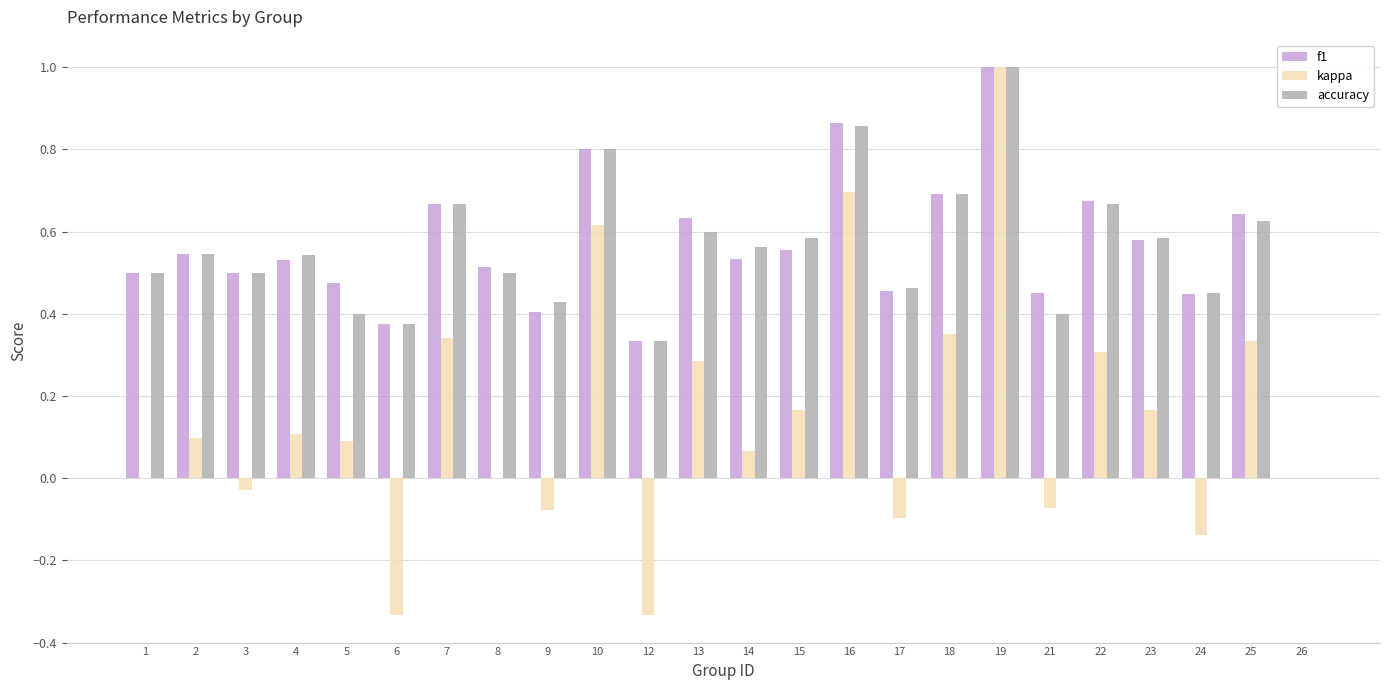

How many groups of bars are there?

24